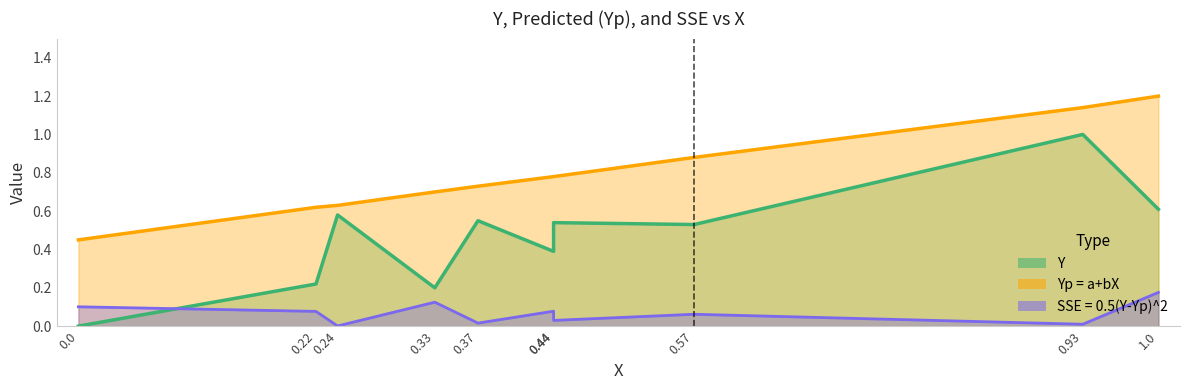

At which category does SSE = 0.5(Y-Yp)^2 reach its first local valley?

0.24